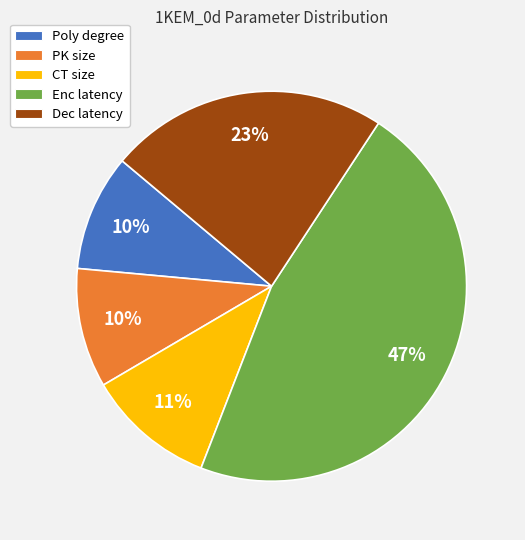

What is the largest slice in the pie chart?

Enc latency